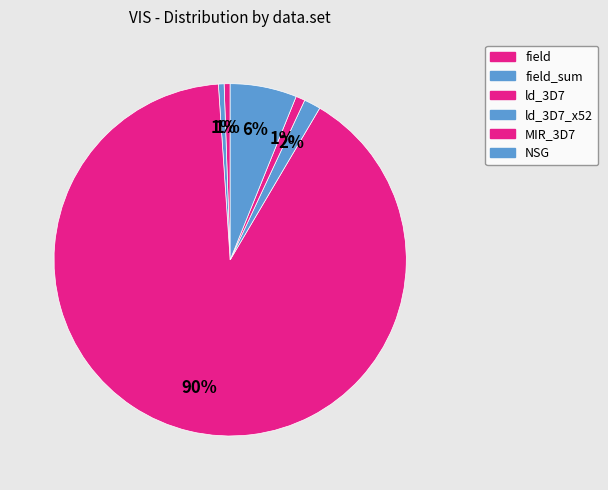

Count the number of slices in the pie.

6